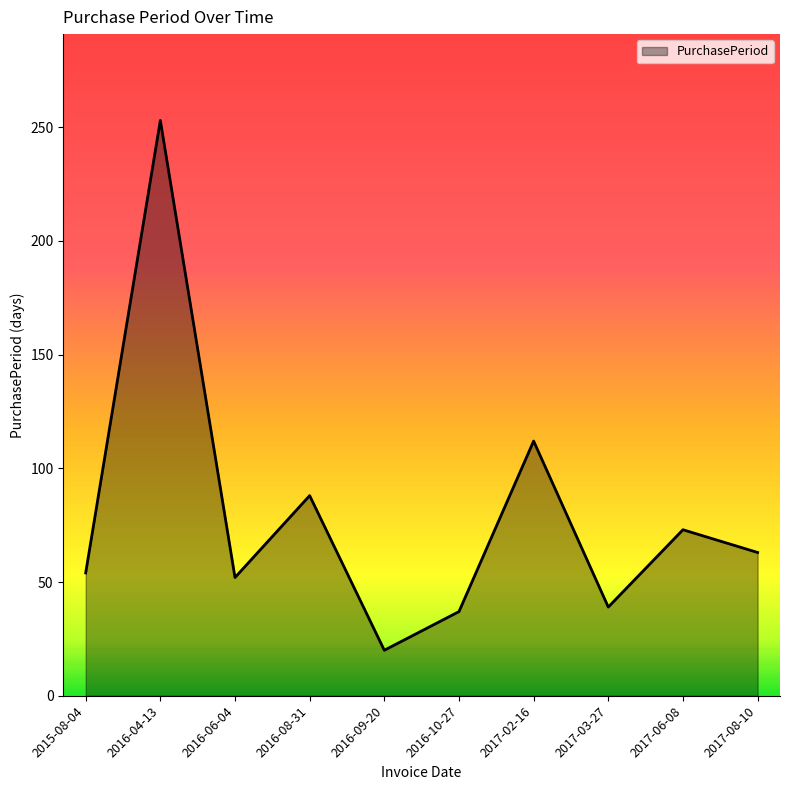

Reading left to right, transcribe all the data shown in this chart.

54	253	52	88	20	37	112	39	73	63